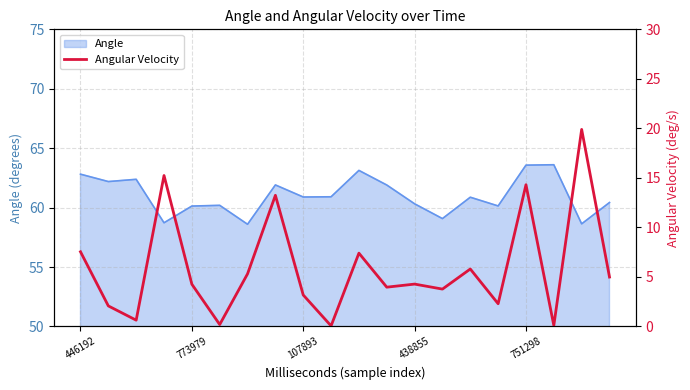

What is the smallest value displayed?

0.1